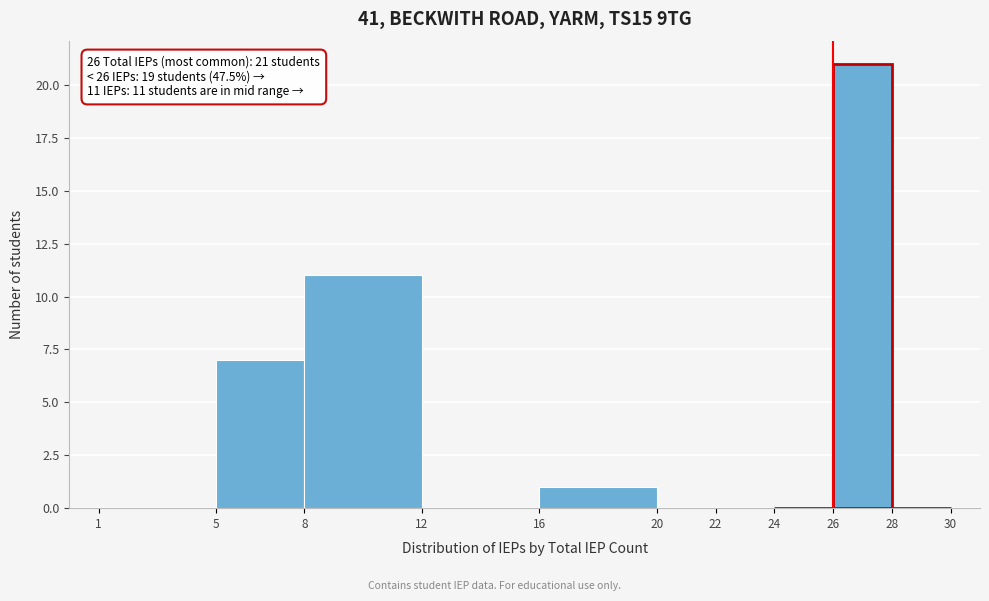

Which range on the x-axis has the tallest bar?

26 to 28